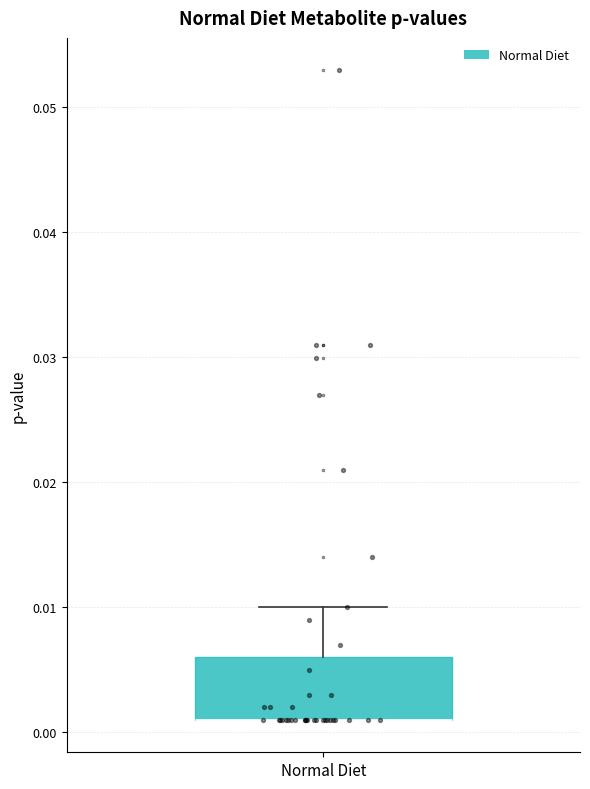

Transcribe this box plot: give where the median line is, the range the box spans, and where the two whiskers end, as read against the y-axis. The values are not printed on the chart, so give them approximately, as read against the axis.

median 0.001 (drawn on the box's lower edge), box 0.001 to 0.006, whiskers 0.001 to 0.010